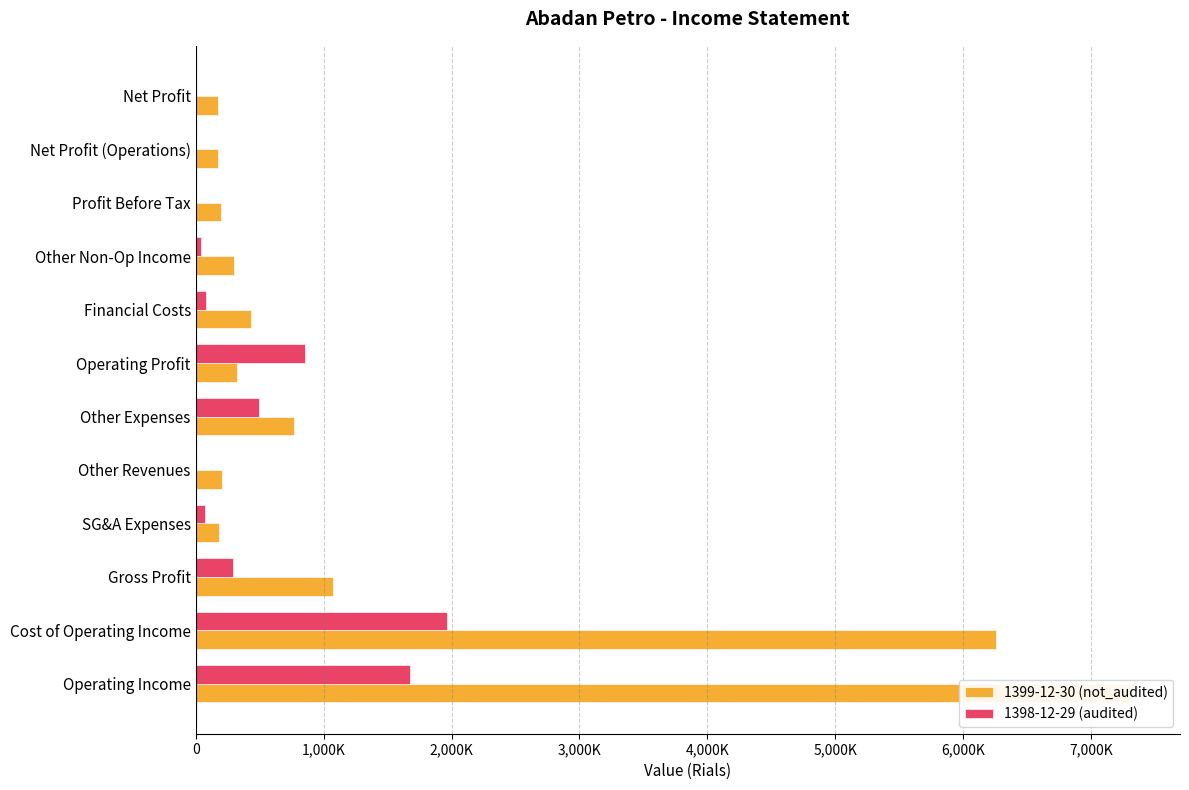

Which series has the largest total across all categories?

1399-12-30 (not_audited)